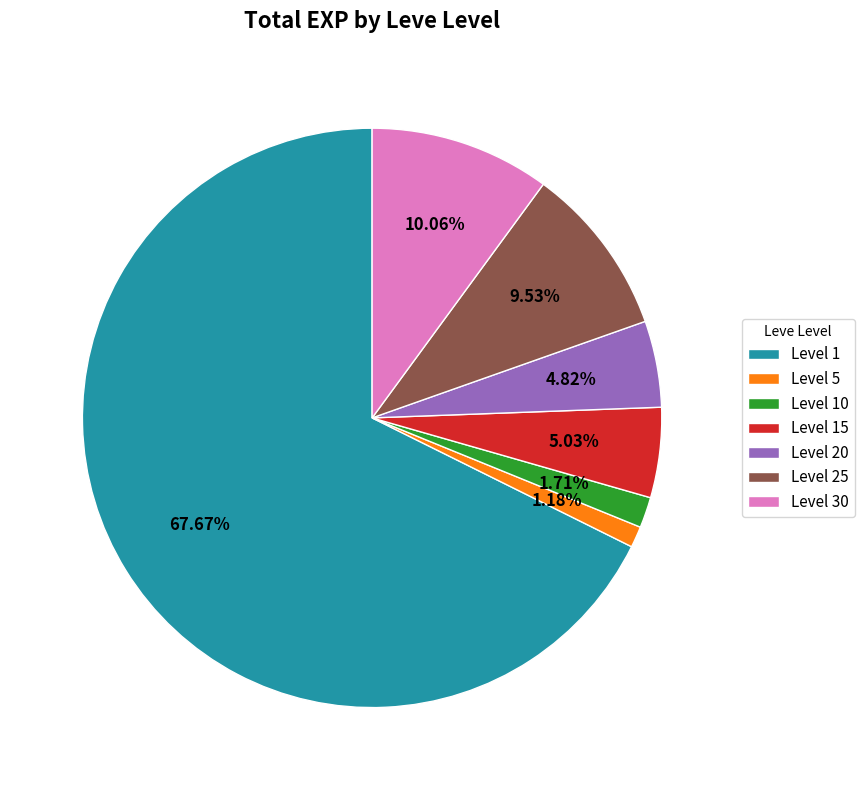

Is there a majority slice in this chart?

Yes